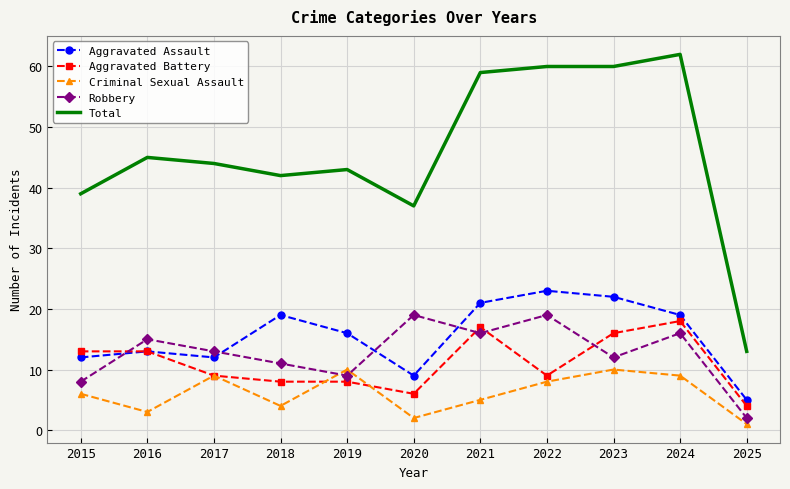

Which series has the widest spread of values?

Total